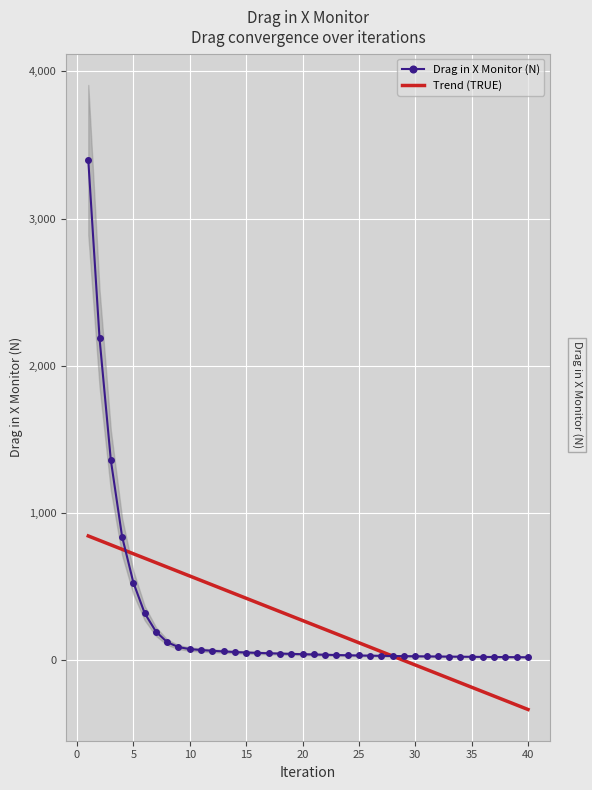

What is the sum of the values at 20 and 5?

569.3